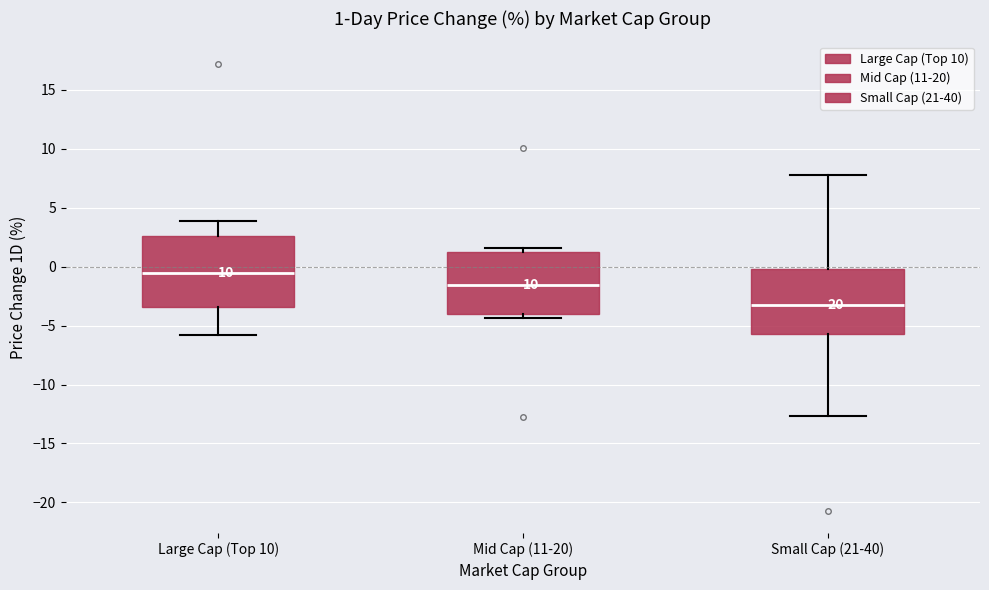

Which box is the tallest, from its lower edge to its upper edge?

Large Cap (Top 10)